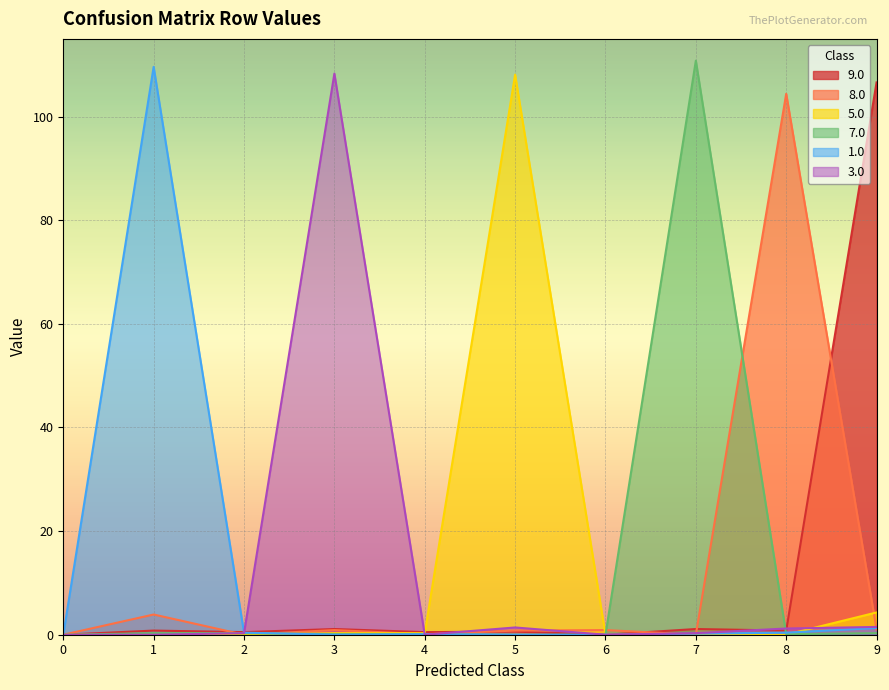

Is the value of 5.0 at 6.0 greater than the value of 7.0 at 4.0?

No